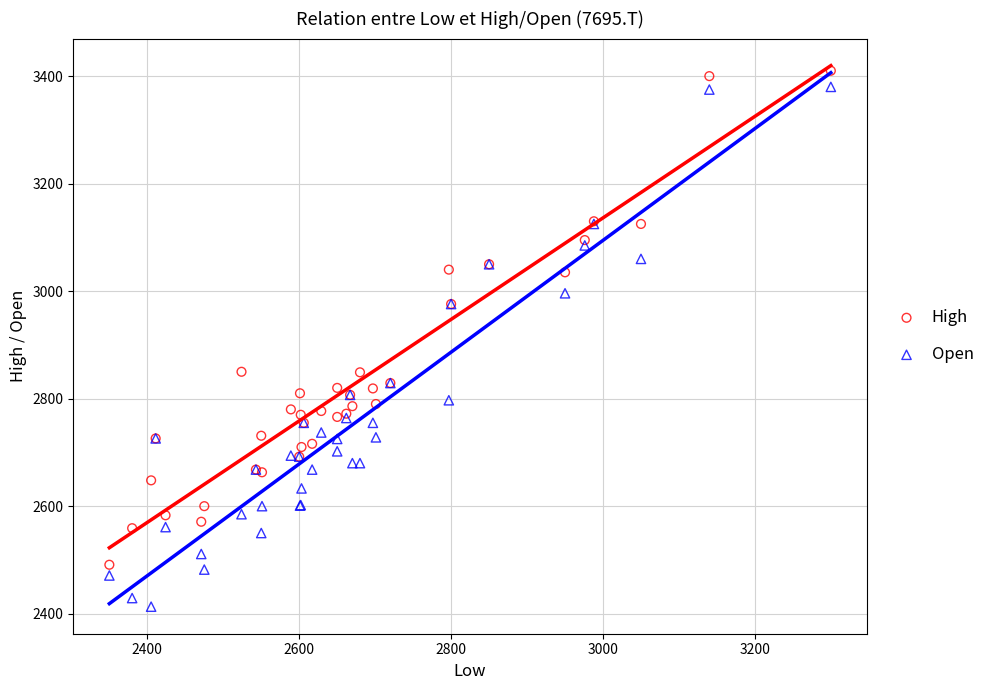

Which series has the widest spread of Y values?

Open